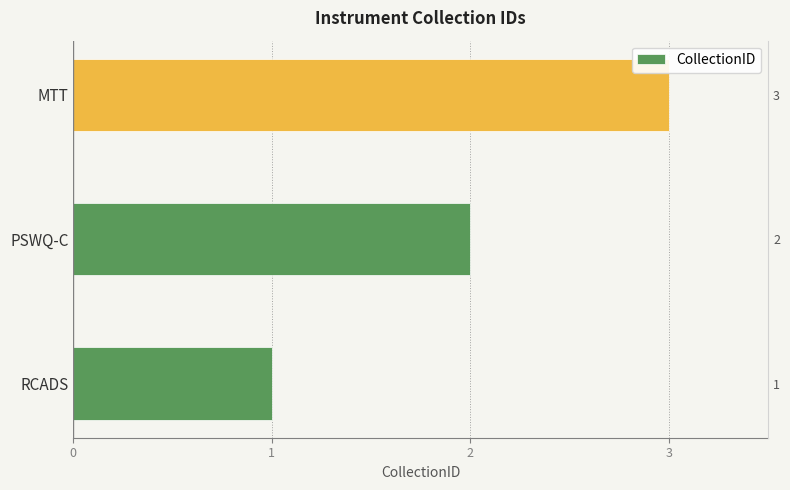

What is the change in value from RCADS to PSWQ-C?

+1